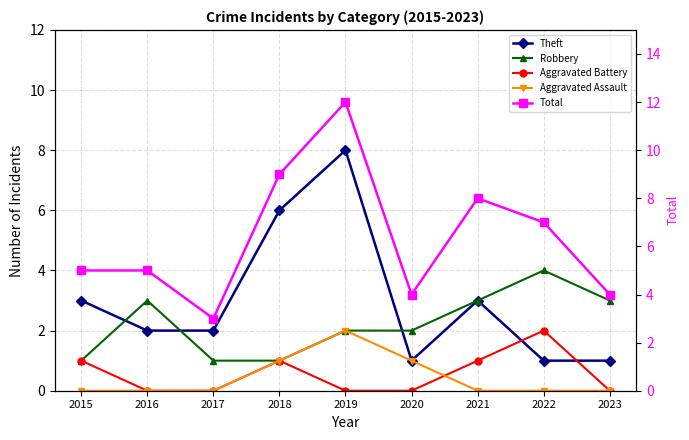

In Total, how many points are lower than both neighbors (excluding endpoints)?

2